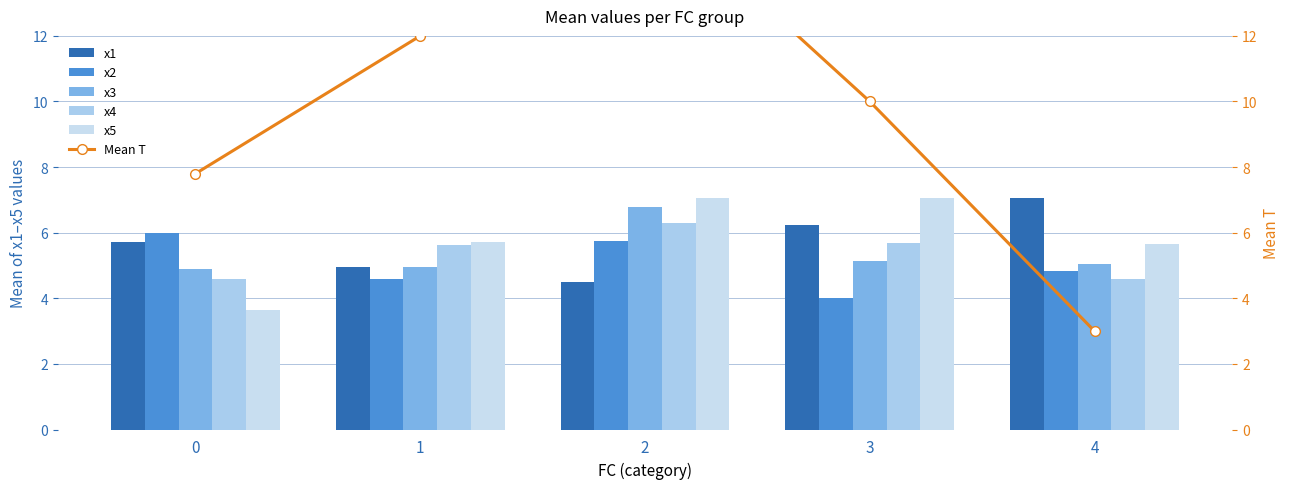

What is the difference between the maximum and minimum values in the Mean T series?

13.2